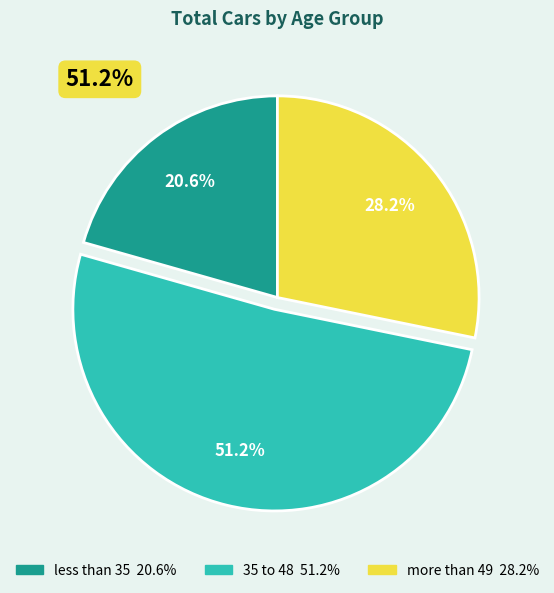

To the nearest percent, what is the difference between the largest and smallest slice percentages?

31%